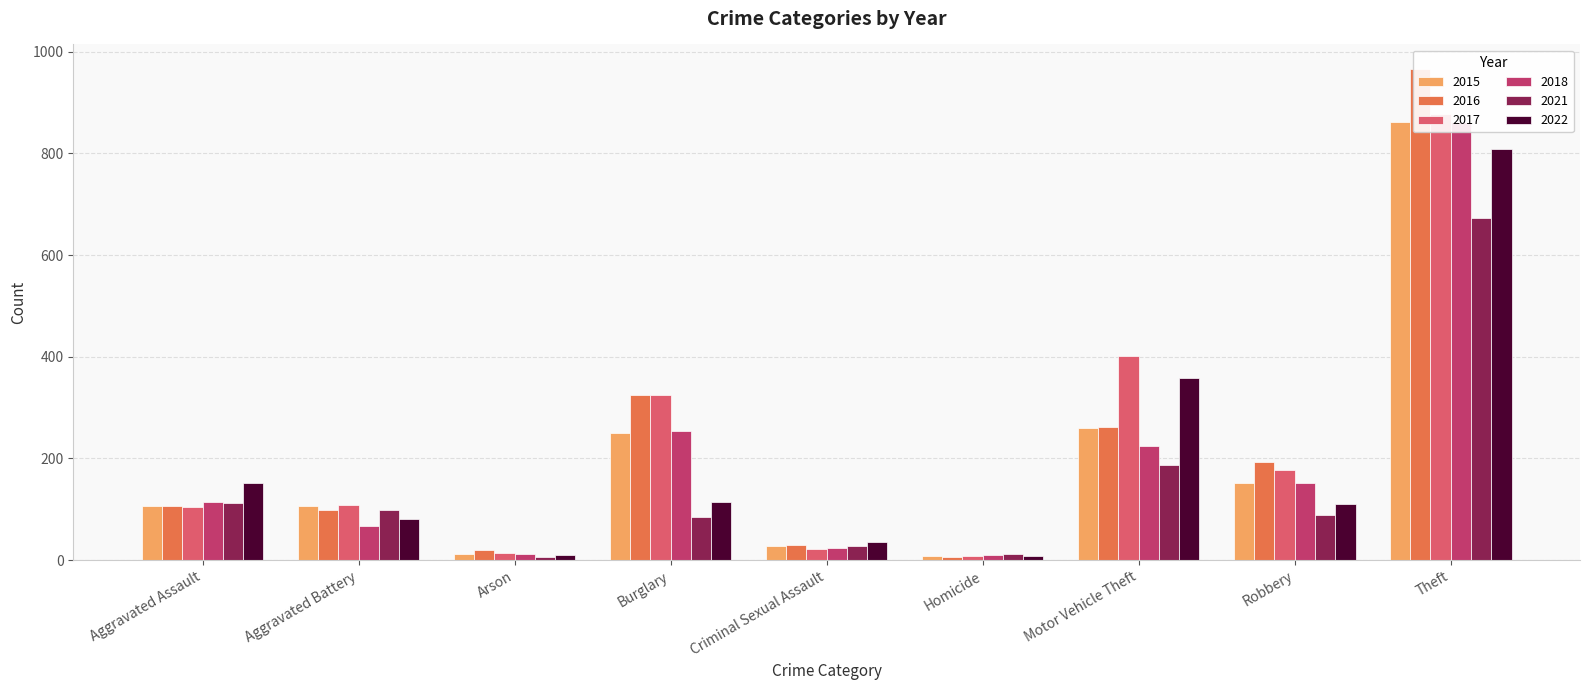

Is the value of 2016 at Arson greater than the value of 2018 at Theft?

No